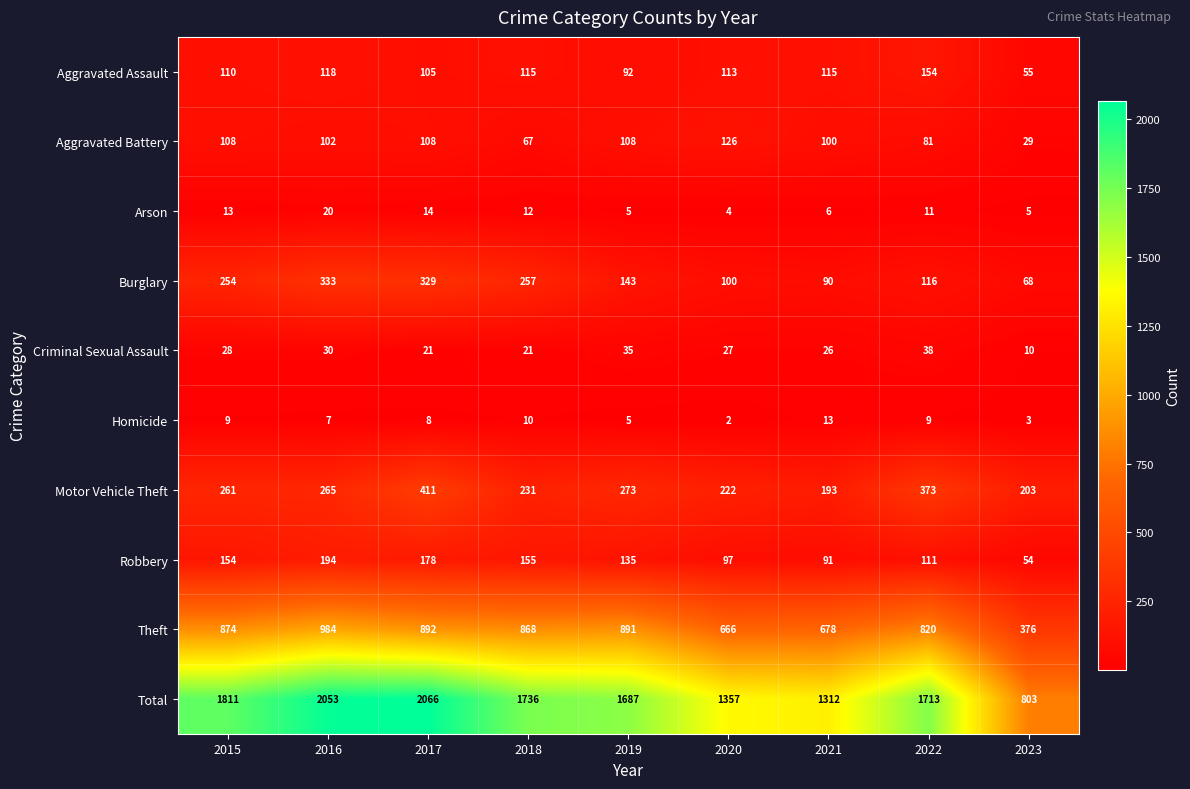

At which label is Burglary closest to 200?

2015